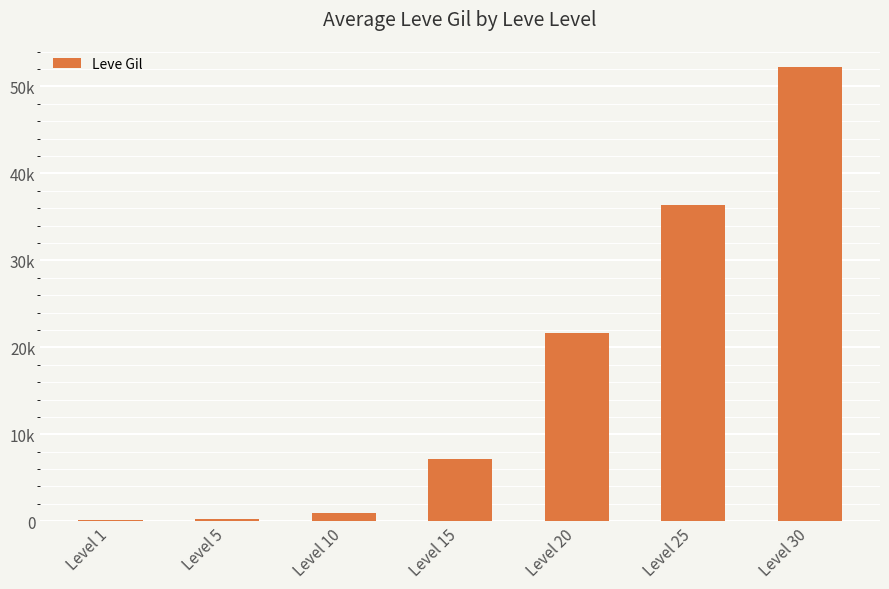

Are the bars horizontal?

No